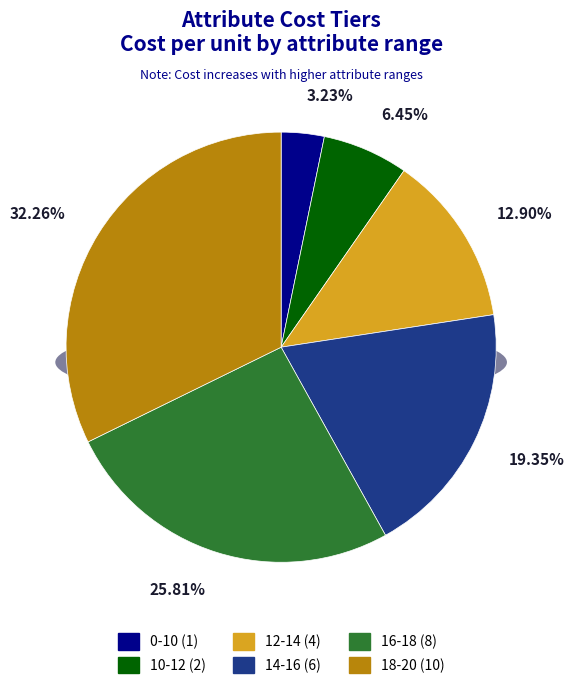

Is there a majority slice in this chart?

No